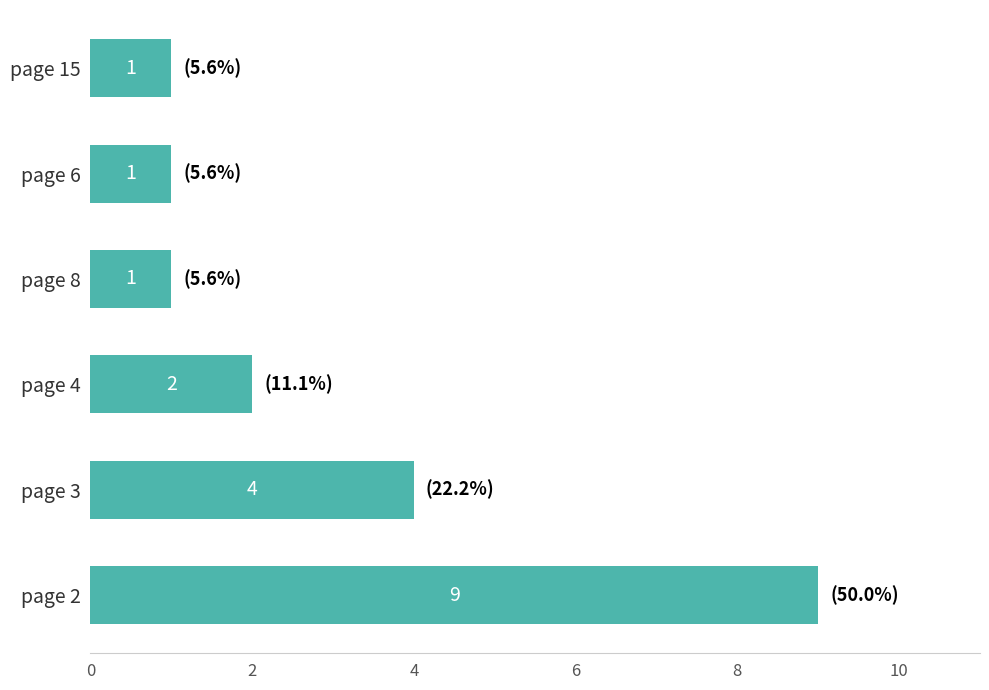

What is the greatest value displayed?

9